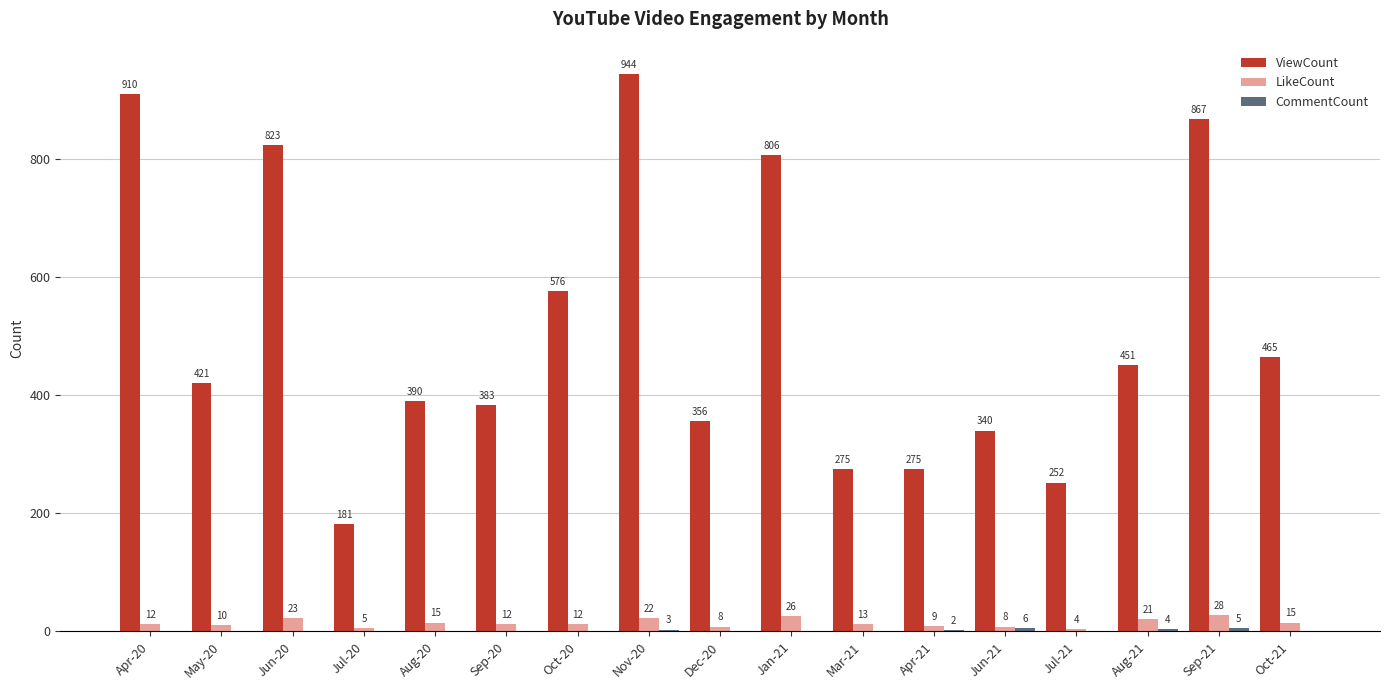

What is the average value of the ViewCount series?

513